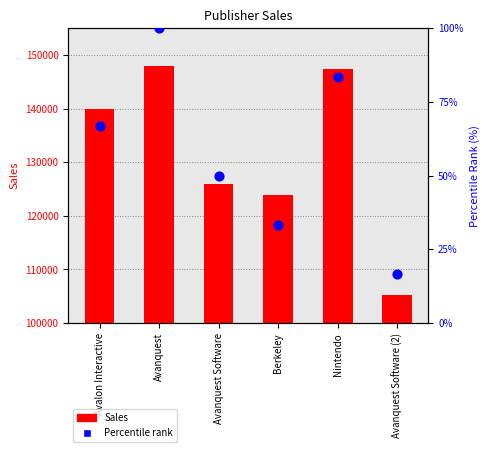

Which series contains the highest Y value?

Sales